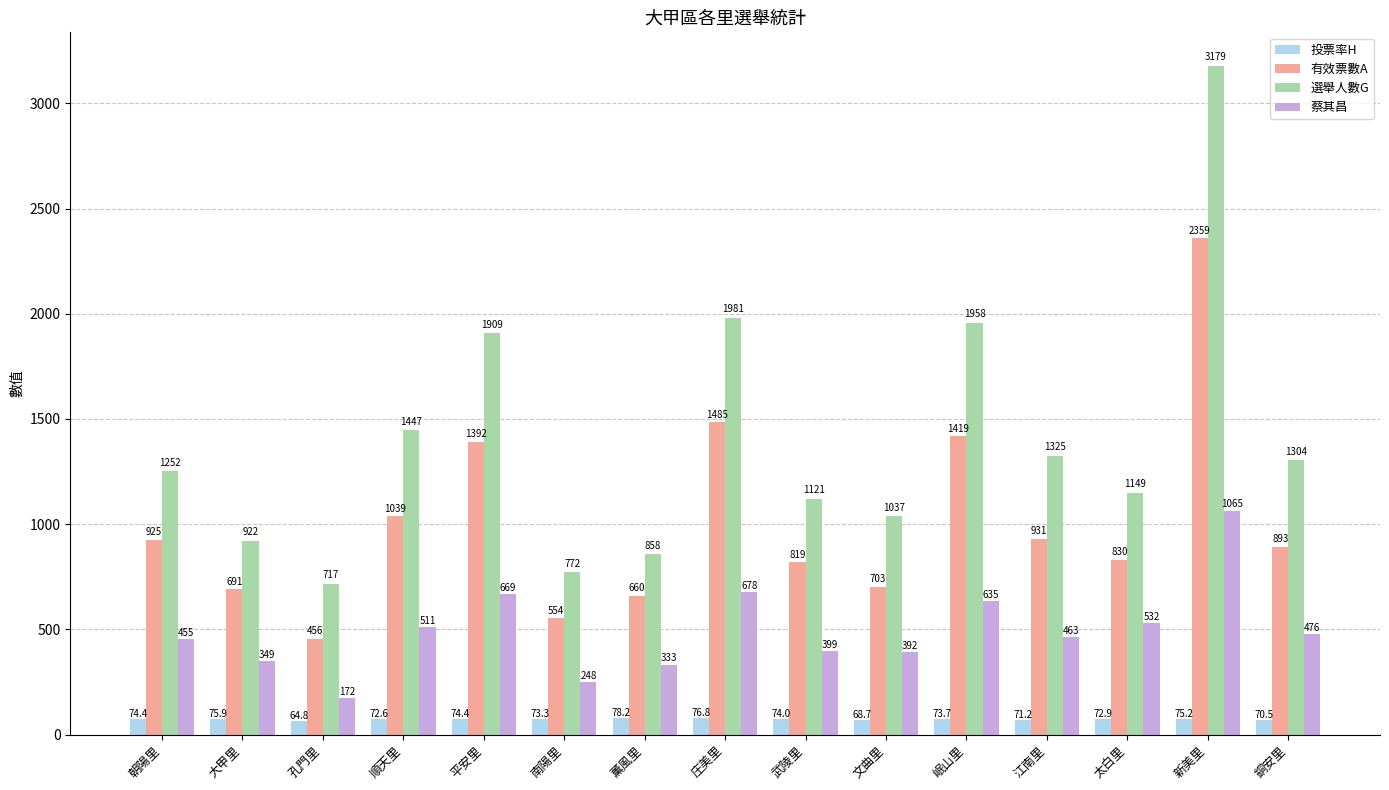

Between 岷山里 and 銅安里, which series saw the biggest shift?

選舉人數G